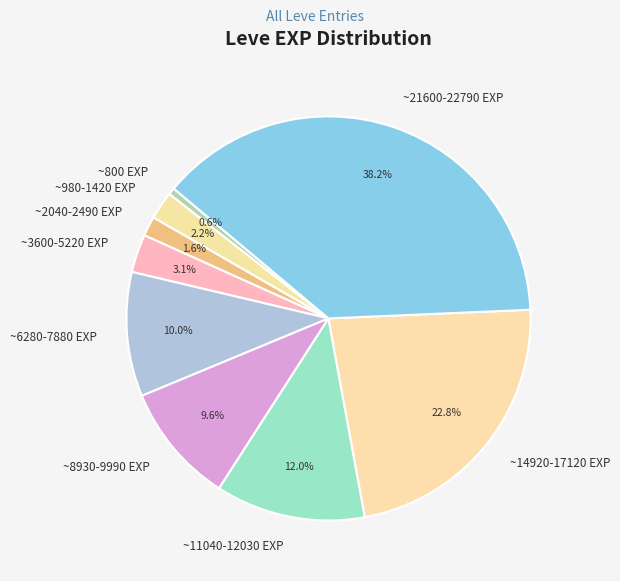

Is there a majority slice in this chart?

No